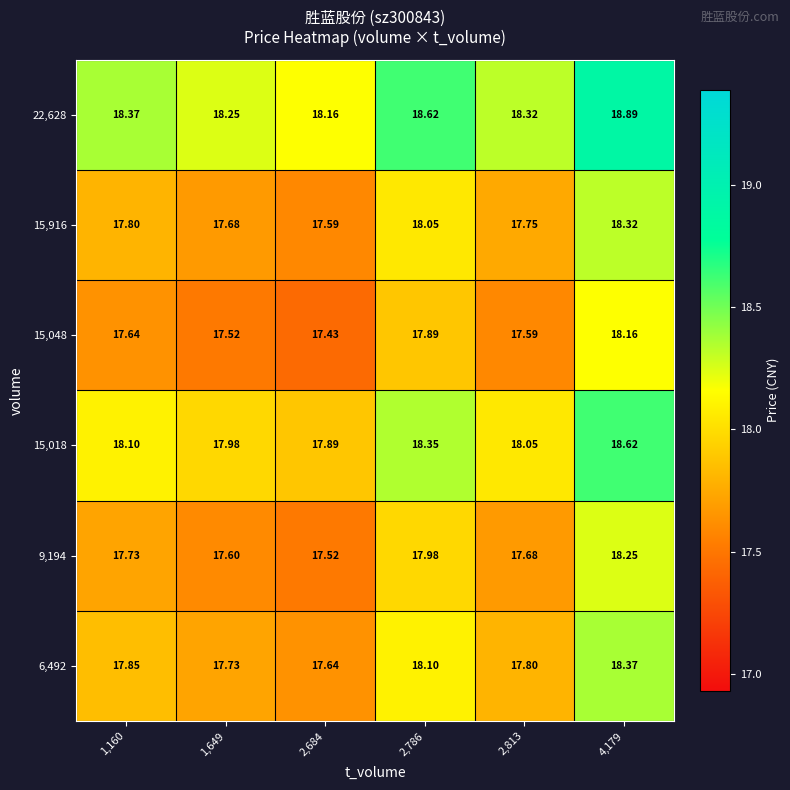

At 2,786, list the series in order from smallest to largest.

15,048, 9,194, 15,916, 6,492, 15,018, 22,628